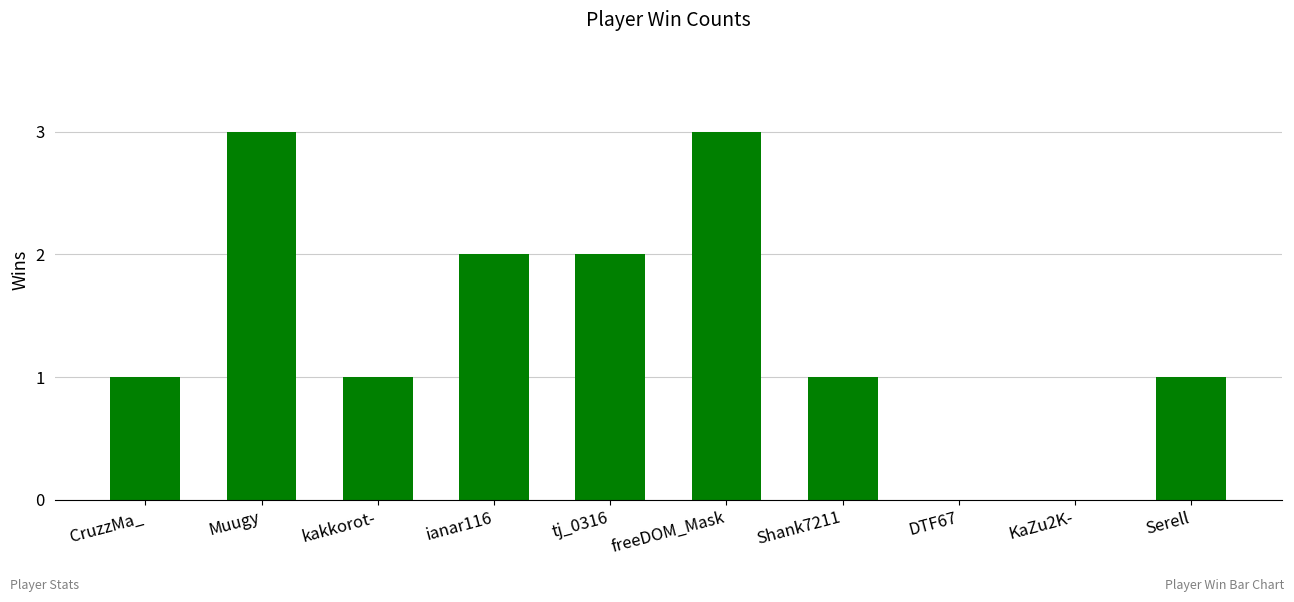

The chart shows a value of 1 at ianar116. True or false?

False